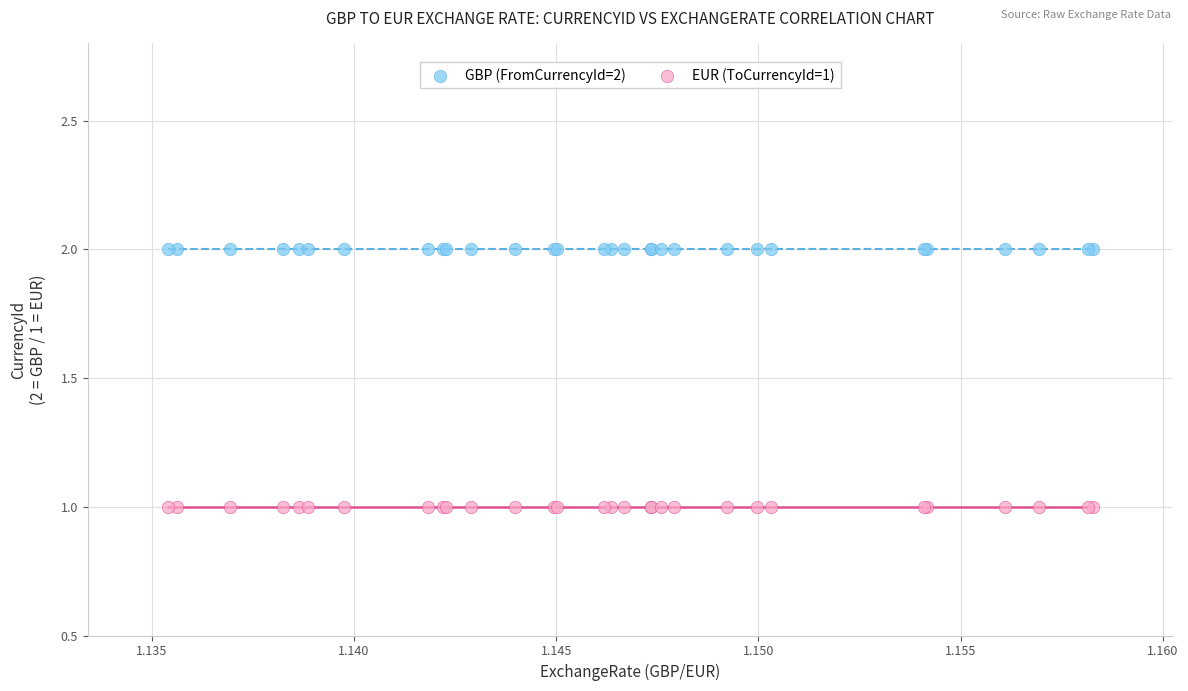

Which series contains the highest Y value?

GBP (FromCurrencyId=2)